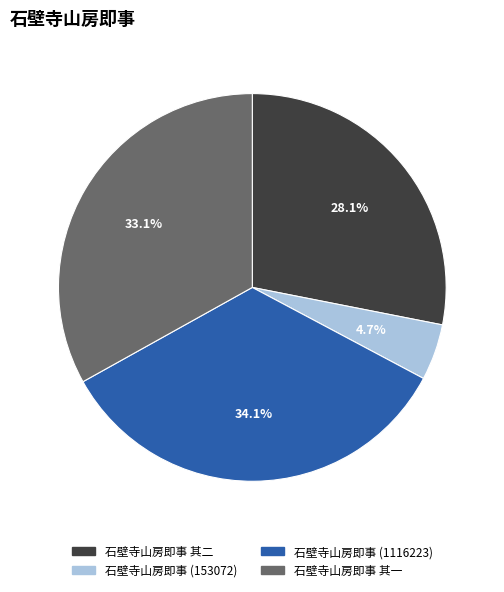

What is the ratio of the value at 石壁寺山房即事 其二 to the value at 石壁寺山房即事 其一?

0.8